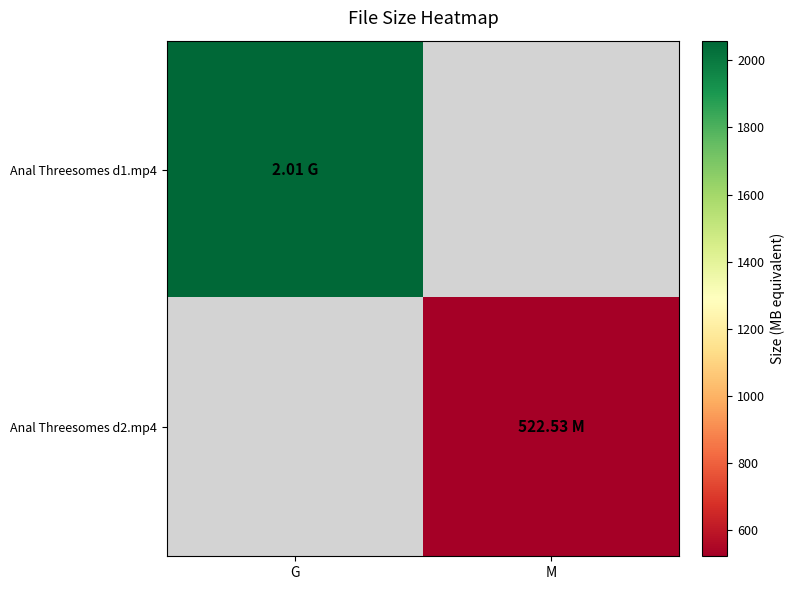

At which label does Anal Threesomes d2.mp4 first exceed 522?

M